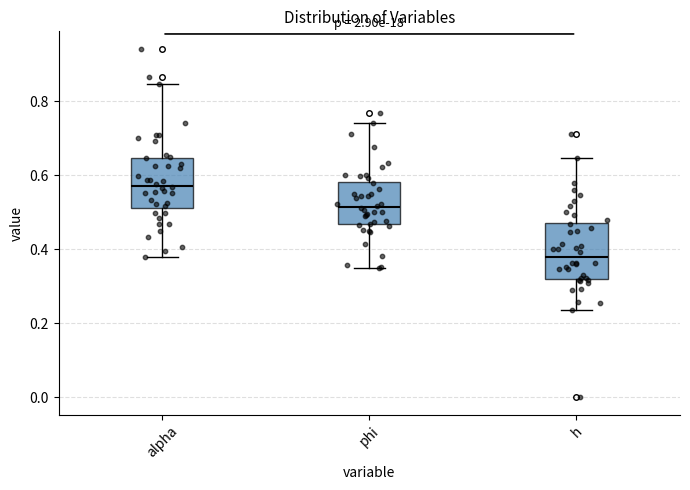

Which box has the highest median line?

alpha